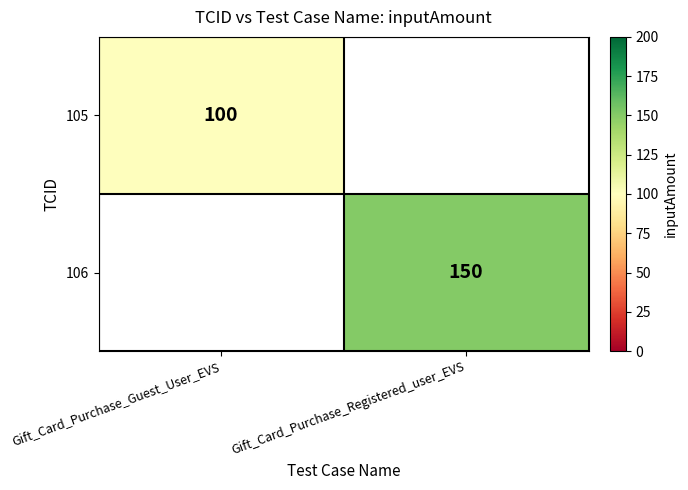

At how many categories does at least one series exceed 123?

1